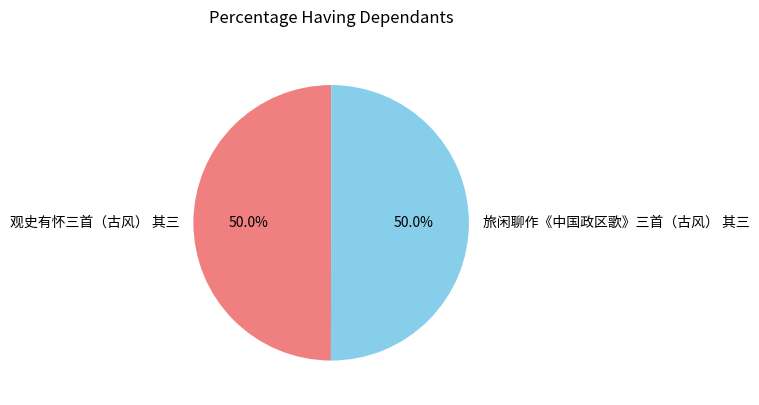

How many segments does this pie chart have?

2